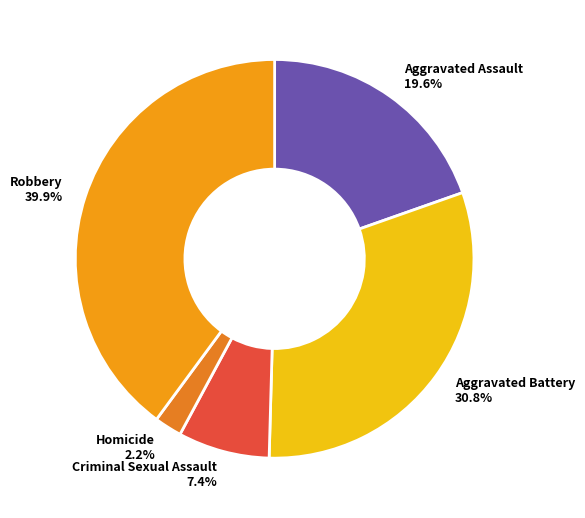

Approximately how many times larger is the value at Robbery compared to Criminal Sexual Assault?

5.4